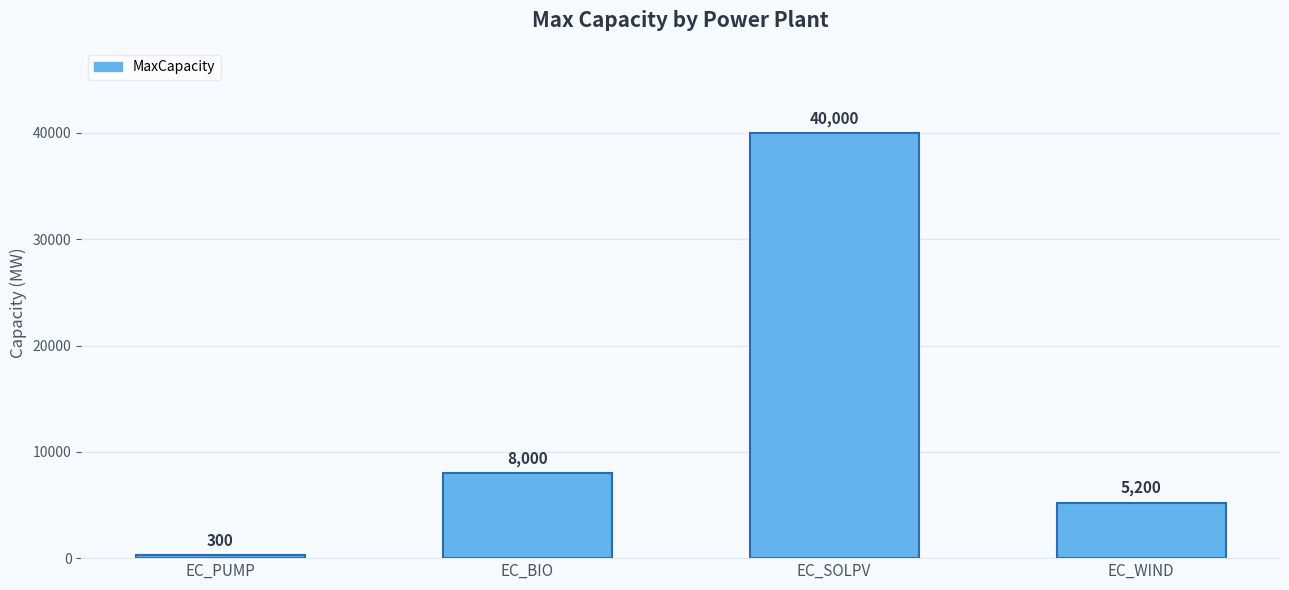

Which category has the highest value across all series?

EC_SOLPV